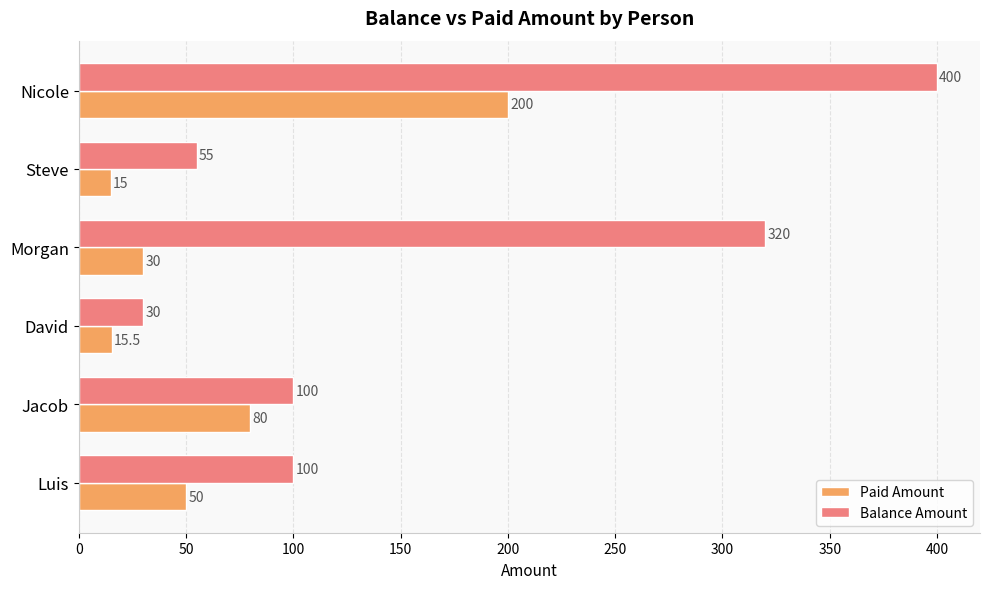

Is it true that Paid Amount equals 200.0 at Nicole?

True